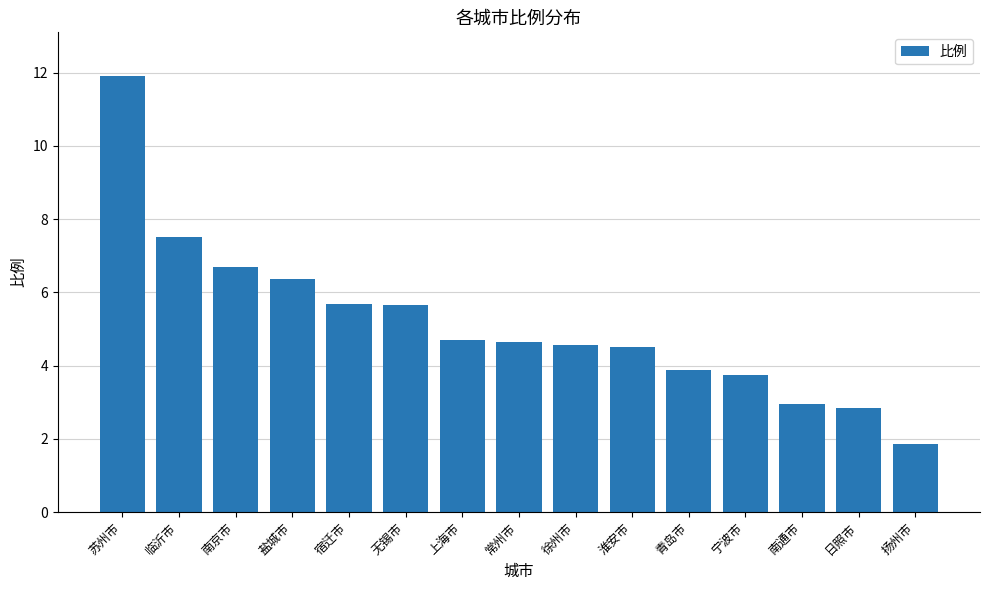

Are the bars grouped side by side (vs. stacked)?

No